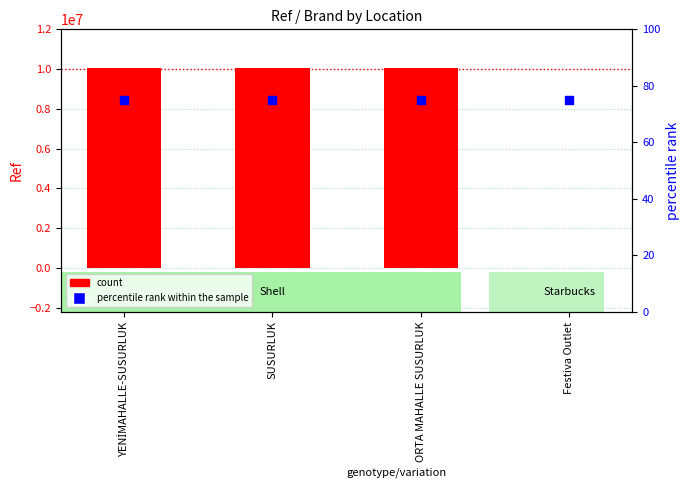

What is the total value across all series at YENİMAHALLE-SUSURLUK?

10052456